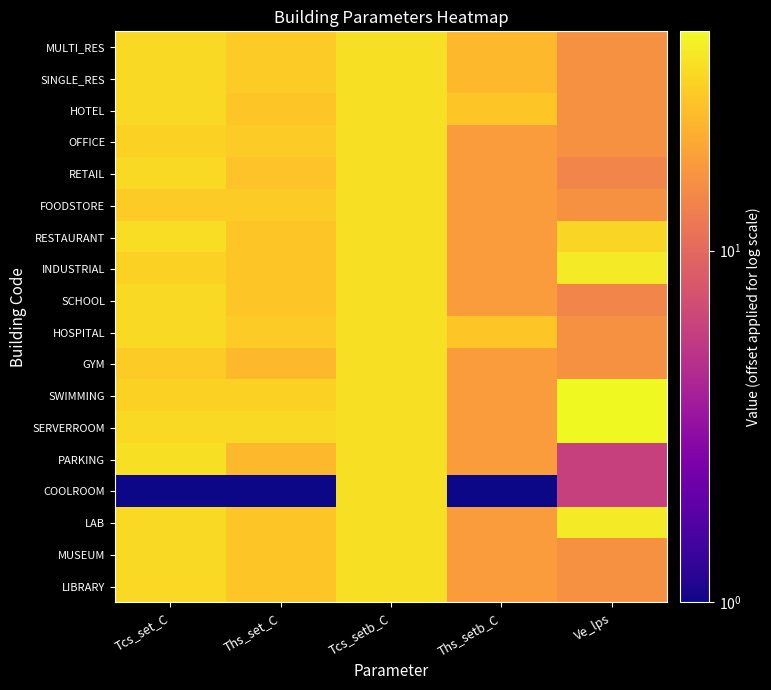

Reading left to right, extract all data points from this chart.

MULTI_RES: Tcs_set_C=32.0	Ths_set_C=28.0	Tcs_setb_C=34.0	Ths_setb_C=24.0	Ve_lps=16.0
SINGLE_RES: Tcs_set_C=32.0	Ths_set_C=28.0	Tcs_setb_C=34.0	Ths_setb_C=24.0	Ve_lps=16.0
HOTEL: Tcs_set_C=32.0	Ths_set_C=27.0	Tcs_setb_C=34.0	Ths_setb_C=27.0	Ve_lps=16.0
OFFICE: Tcs_set_C=30.0	Ths_set_C=28.0	Tcs_setb_C=34.0	Ths_setb_C=18.0	Ve_lps=16.0
RETAIL: Tcs_set_C=32.0	Ths_set_C=26.0	Tcs_setb_C=34.0	Ths_setb_C=18.0	Ve_lps=14.0
FOODSTORE: Tcs_set_C=28.0	Ths_set_C=28.0	Tcs_setb_C=34.0	Ths_setb_C=18.0	Ve_lps=16.0
RESTAURANT: Tcs_set_C=33.0	Ths_set_C=27.0	Tcs_setb_C=34.0	Ths_setb_C=18.0	Ve_lps=31.1
INDUSTRIAL: Tcs_set_C=30.0	Ths_set_C=27.0	Tcs_setb_C=34.0	Ths_setb_C=18.0	Ve_lps=37.0
SCHOOL: Tcs_set_C=32.0	Ths_set_C=27.0	Tcs_setb_C=34.0	Ths_setb_C=18.0	Ve_lps=14.0
HOSPITAL: Tcs_set_C=32.0	Ths_set_C=28.0	Tcs_setb_C=34.0	Ths_setb_C=27.0	Ve_lps=16.0
GYM: Tcs_set_C=28.0	Ths_set_C=24.0	Tcs_setb_C=34.0	Ths_setb_C=18.0	Ve_lps=16.0
SWIMMING: Tcs_set_C=30.0	Ths_set_C=30.0	Tcs_setb_C=34.0	Ths_setb_C=18.0	Ve_lps=42.0
SERVERROOM: Tcs_set_C=32.0	Ths_set_C=32.0	Tcs_setb_C=34.0	Ths_setb_C=18.0	Ve_lps=42.0
PARKING: Tcs_set_C=34.0	Ths_set_C=24.0	Tcs_setb_C=34.0	Ths_setb_C=18.0	Ve_lps=6.0
COOLROOM: Tcs_set_C=1.0	Ths_set_C=1.0	Tcs_setb_C=34.0	Ths_setb_C=1.0	Ve_lps=6.0
LAB: Tcs_set_C=32.0	Ths_set_C=27.0	Tcs_setb_C=34.0	Ths_setb_C=18.0	Ve_lps=37.0
MUSEUM: Tcs_set_C=32.0	Ths_set_C=27.0	Tcs_setb_C=34.0	Ths_setb_C=18.0	Ve_lps=16.0
LIBRARY: Tcs_set_C=32.0	Ths_set_C=27.0	Tcs_setb_C=34.0	Ths_setb_C=18.0	Ve_lps=16.0